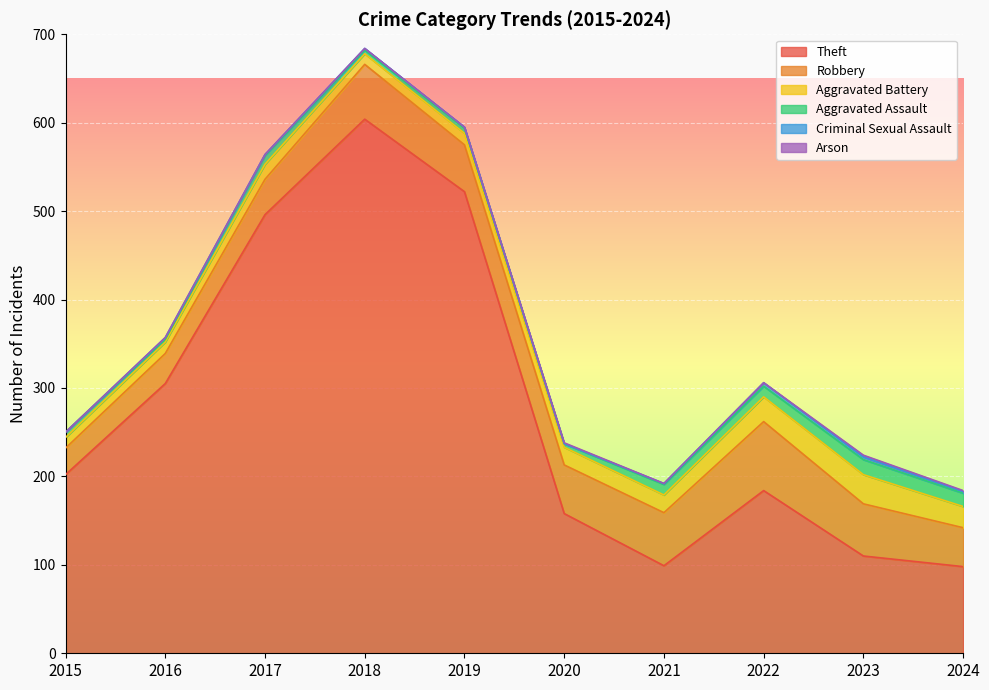

What is the sum of all Robbery values?

515